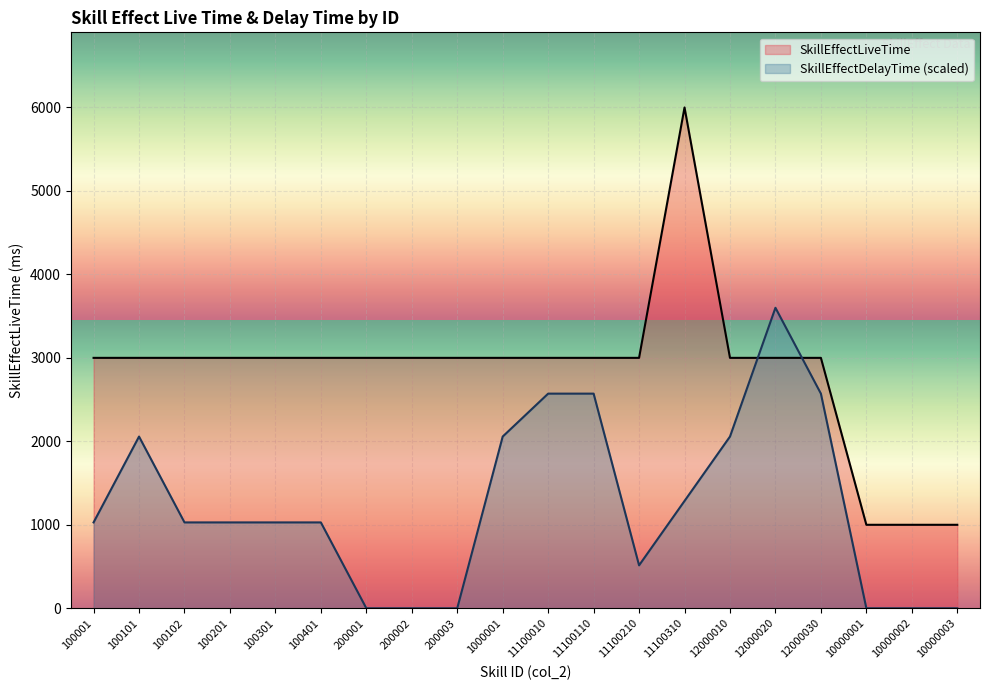

What is the label of the 12th point from the left?

11100110